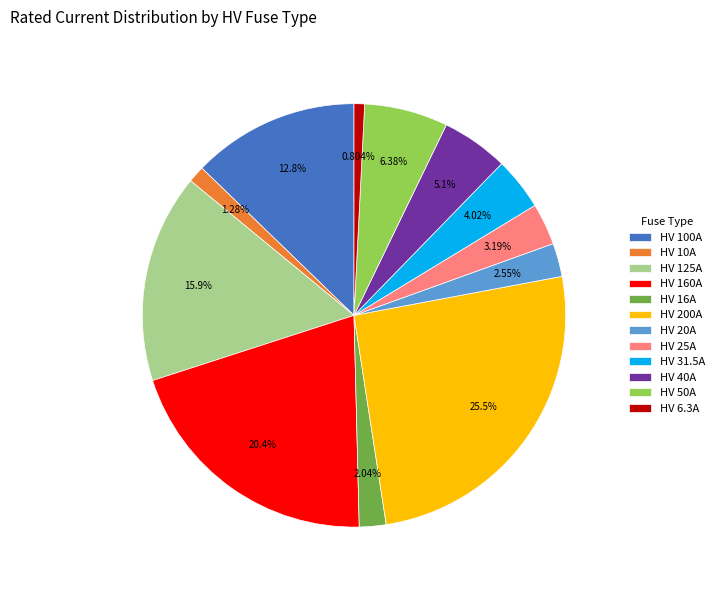

Is HV 200A the majority of the pie?

No